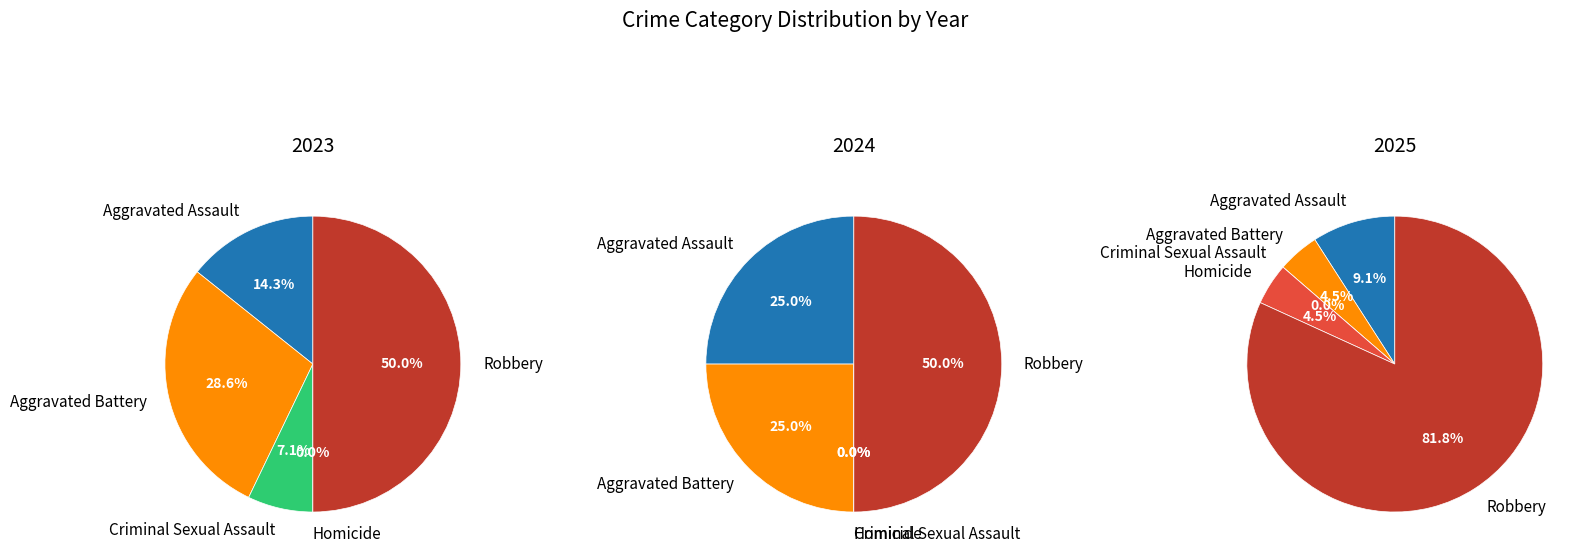

Is it true that 4 is 58% of the pie?

False